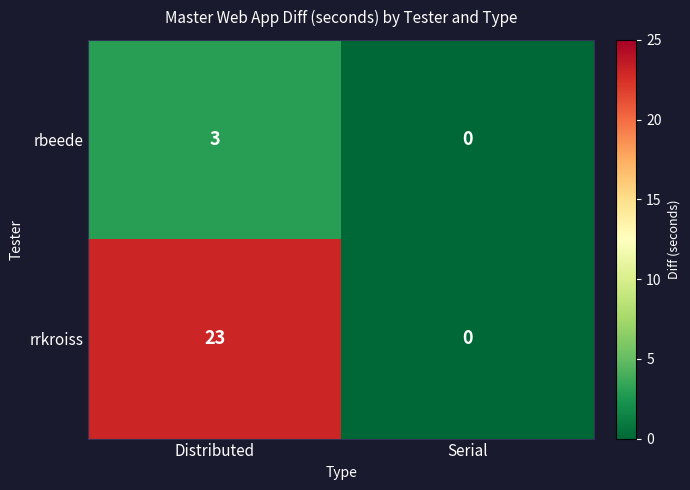

What is the sum of the rbeede values at Distributed and Serial?

3